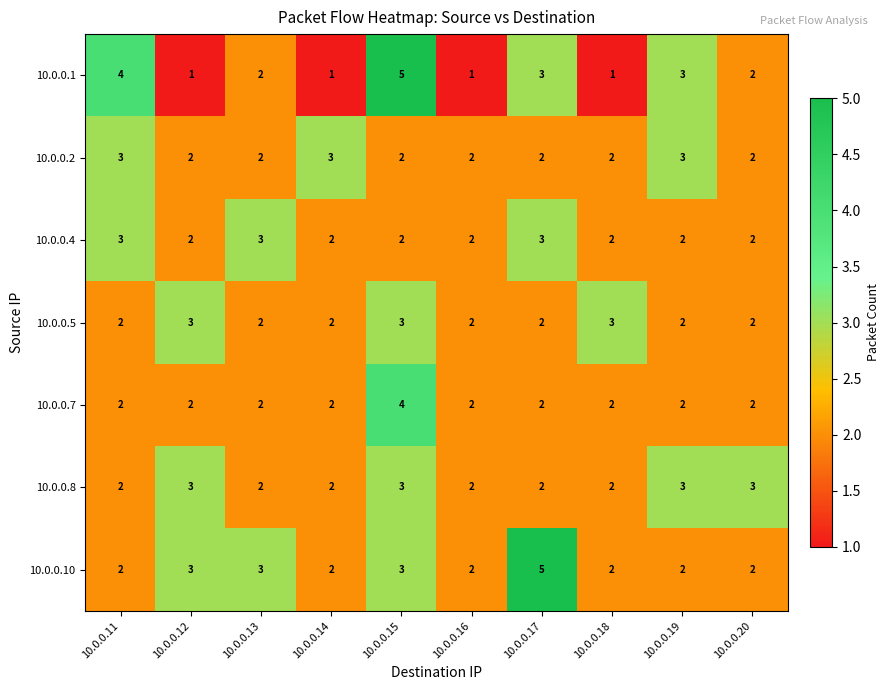

Count the 10.0.0.4 values in the range 2 to 3.

10